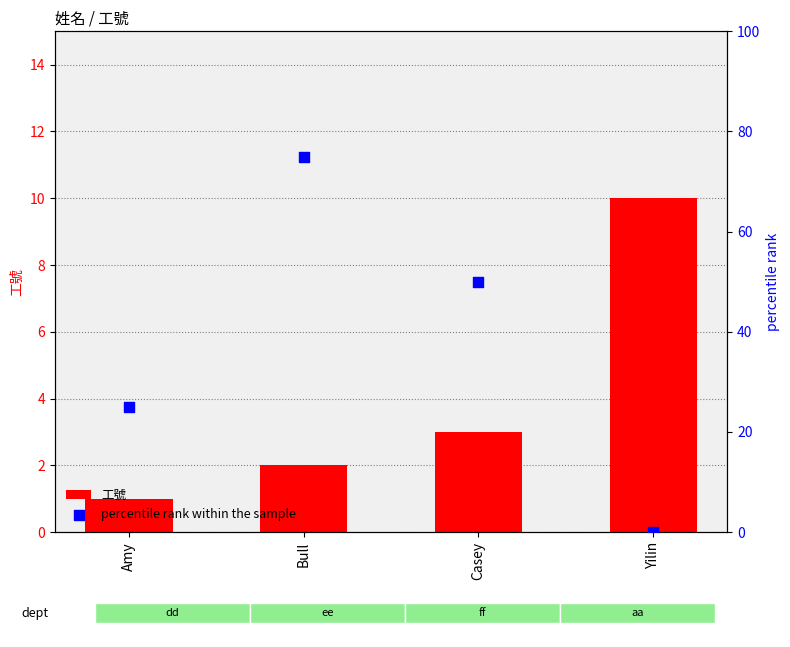

At which category is the sum across all series the highest?

Bull